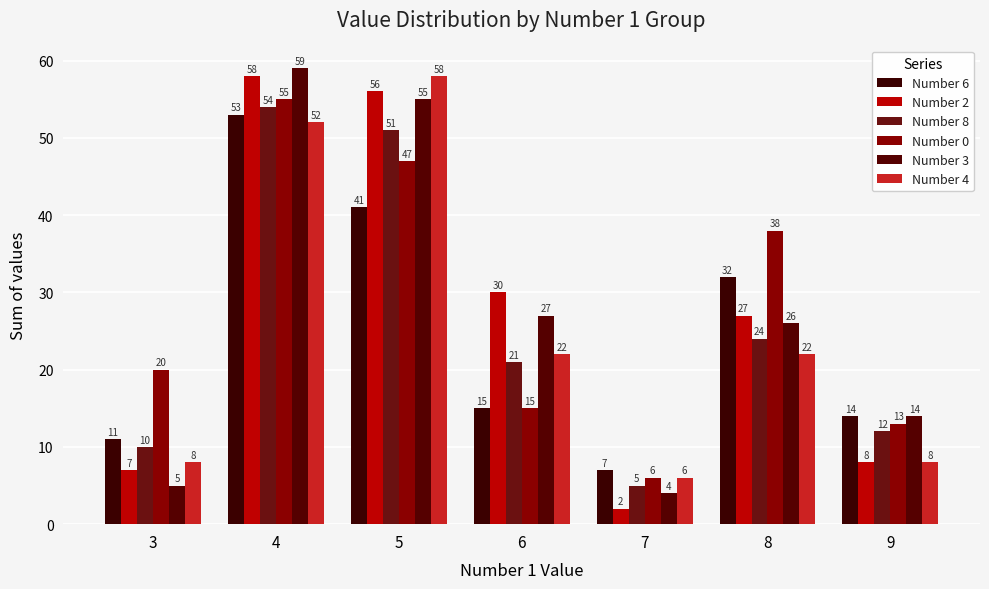

Reading right to left, transcribe all the data shown in this chart.

Number 6: 9=14	8=32	7=7	6=15	5=41	4=53	3=11
Number 2: 9=8	8=27	7=2	6=30	5=56	4=58	3=7
Number 8: 9=12	8=24	7=5	6=21	5=51	4=54	3=10
Number 0: 9=13	8=38	7=6	6=15	5=47	4=55	3=20
Number 3: 9=14	8=26	7=4	6=27	5=55	4=59	3=5
Number 4: 9=8	8=22	7=6	6=22	5=58	4=52	3=8